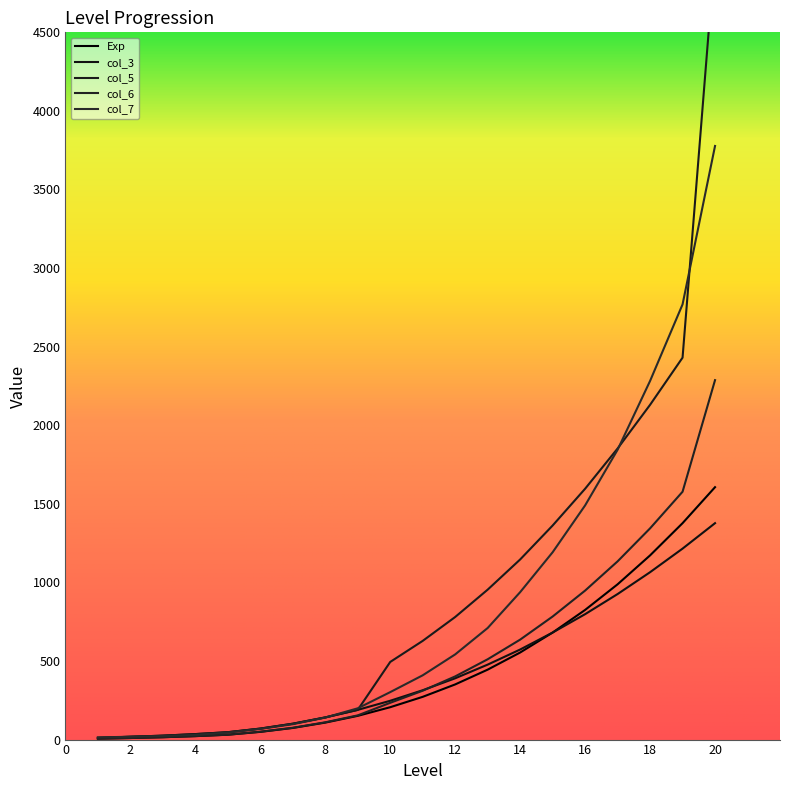

Reading left to right, what are all the values shown in this chart?

Exp: 6	10	15	22	31	49	74	108	151	206	272	351	445	554	681	825	988	1172	1377	1606
col_3: 11	18	25	35	47	70	101	141	189	247	314	390	477	573	681	798	926	1065	1215	1377
col_5: 11	18	25	35	47	70	101	141	189	494	628	780	954	1146	1362	1596	1852	2130	2430	5011
col_6: 6	10	15	22	31	50	75	110	154	234	311	402	511	636	783	948	1134	1344	1577	2287
col_7: 14	18	23	30	45	68	98	140	199	302	409	542	710	938	1192	1490	1844	2282	2769	3777